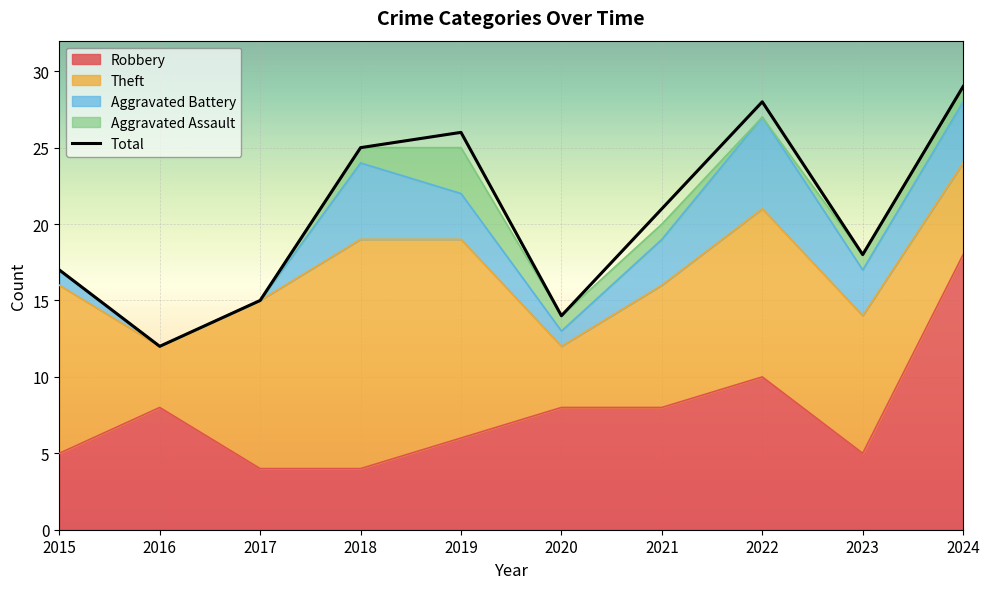

Rank the categories by value from lowest to highest.

2016, 2020, 2017, 2015, 2023, 2021, 2018, 2019, 2022, 2024